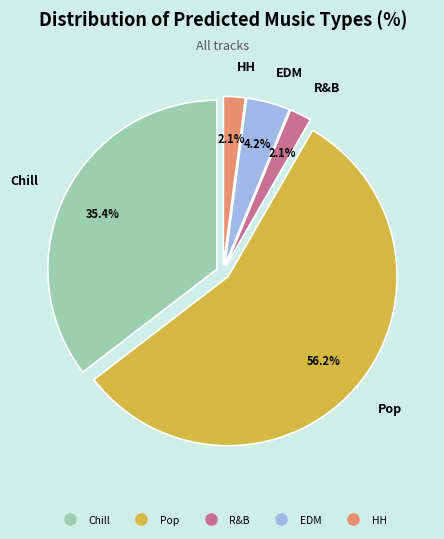

How many segments does this pie chart have?

5